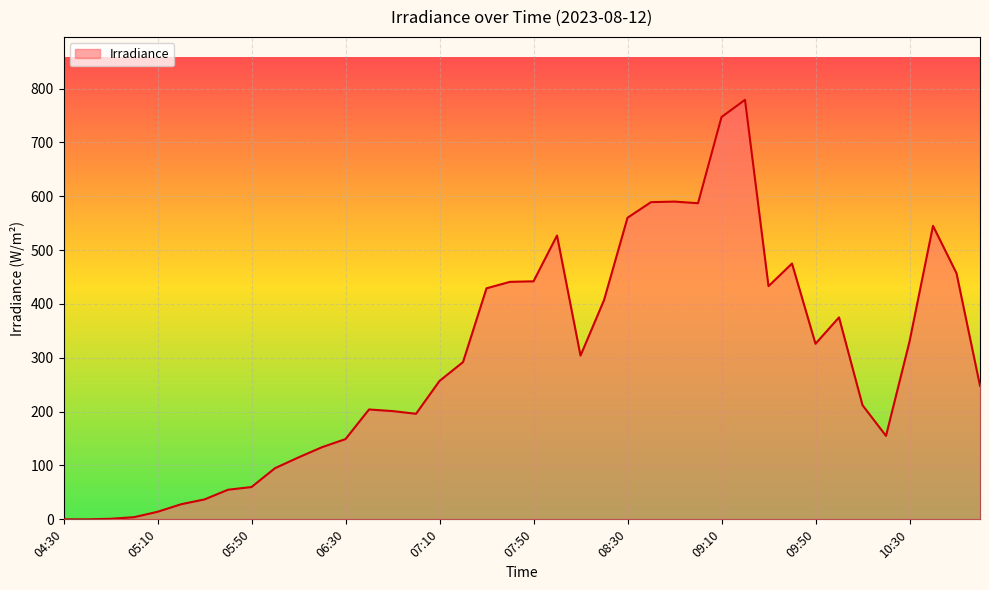

What is the maximum value shown in the chart?

779